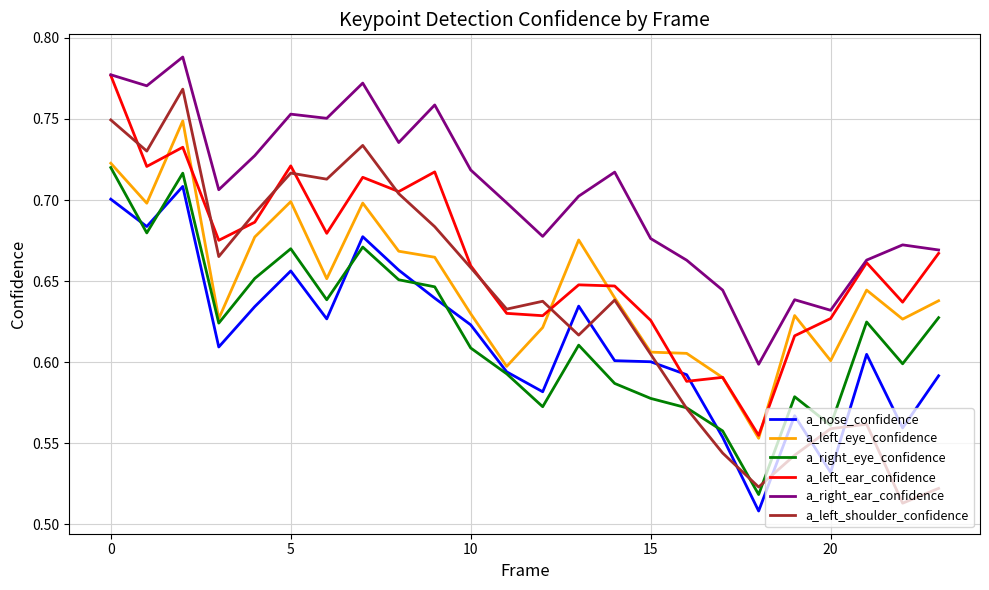

Which series has the largest total across all categories?

a_right_ear_confidence